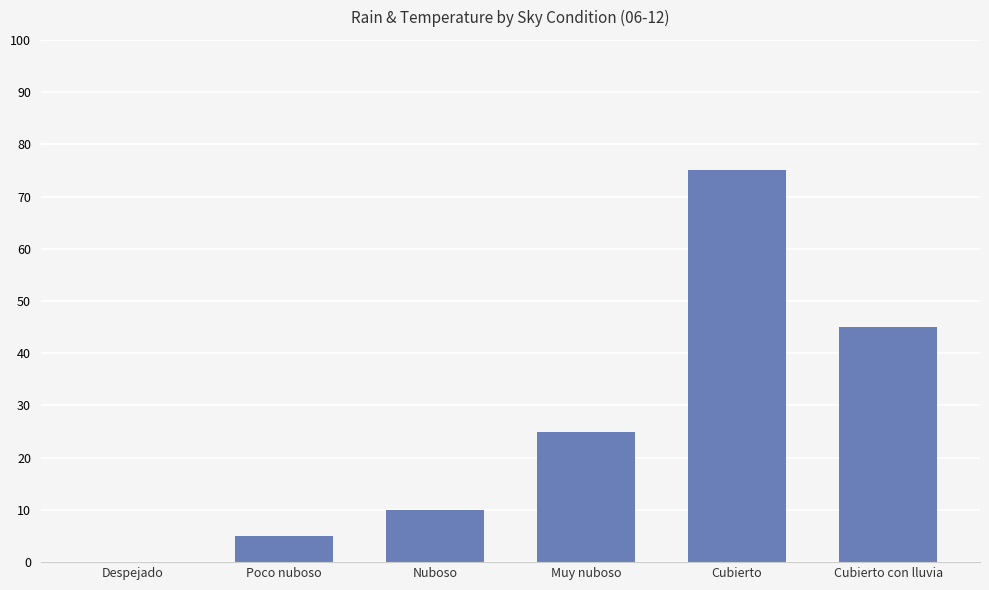

True or false: the data shows 75 at Cubierto.

True